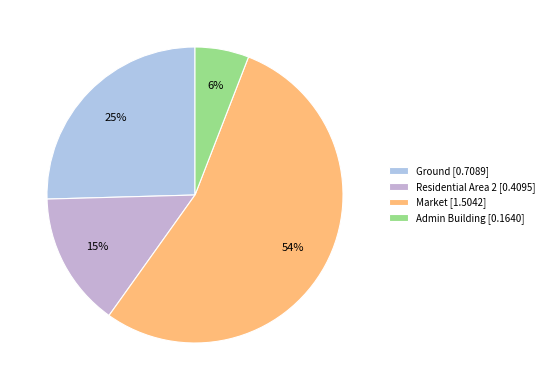

What is the smallest slice in the pie chart?

Admin Building